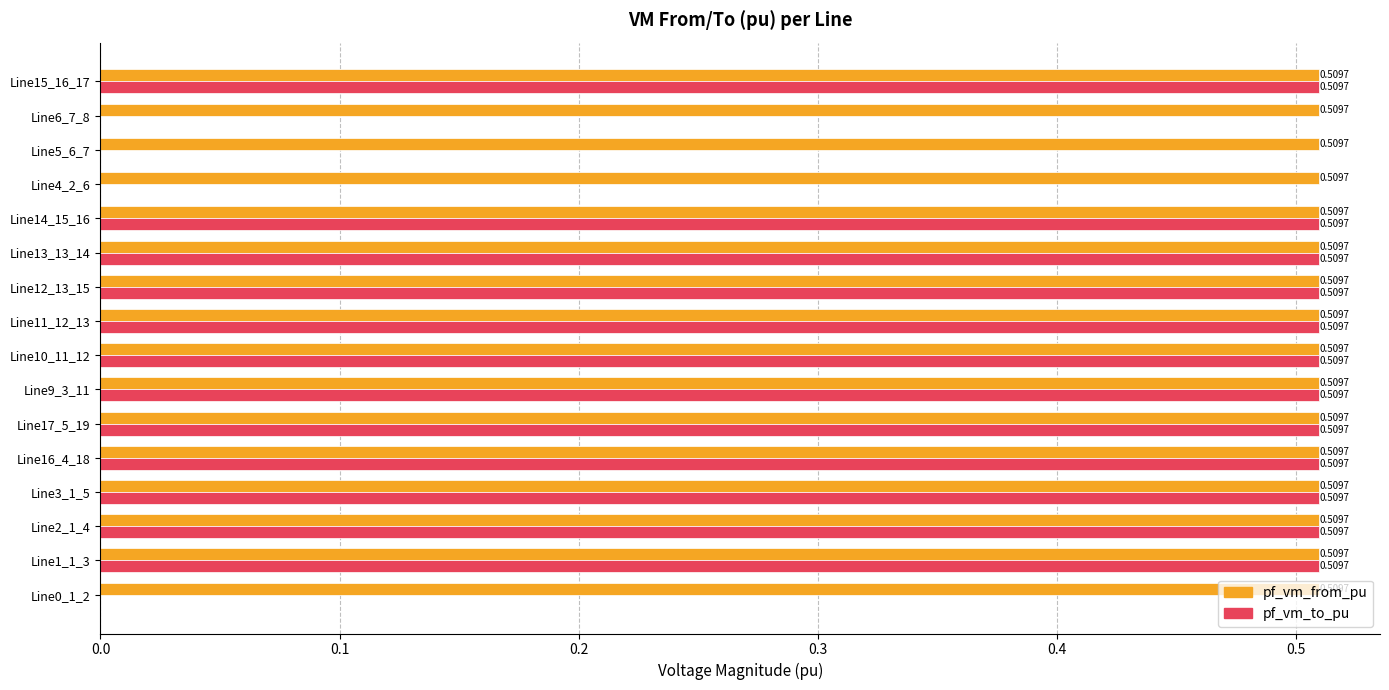

What is the total value across all series at Line11_12_13?

1.0